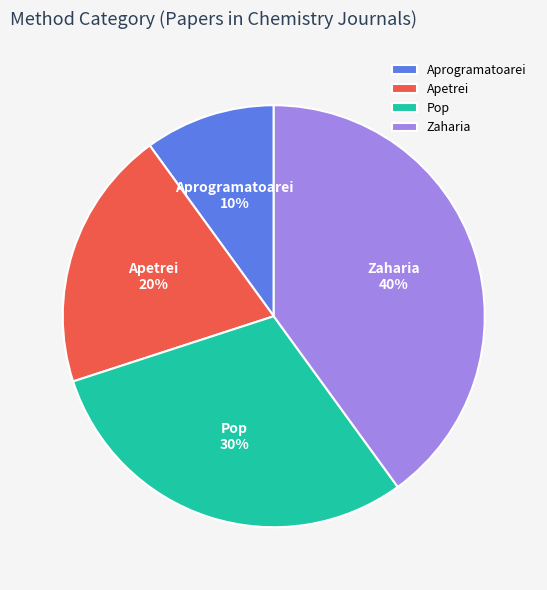

Rank the categories by value from highest to lowest.

Zaharia, Pop, Apetrei, Aprogramatoarei